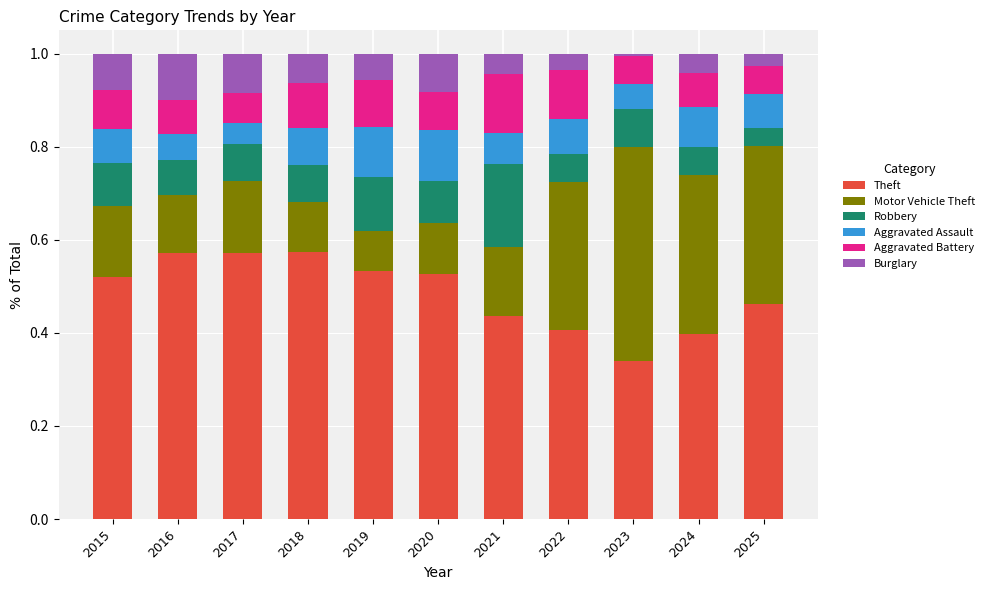

How many bars are there in total?

11